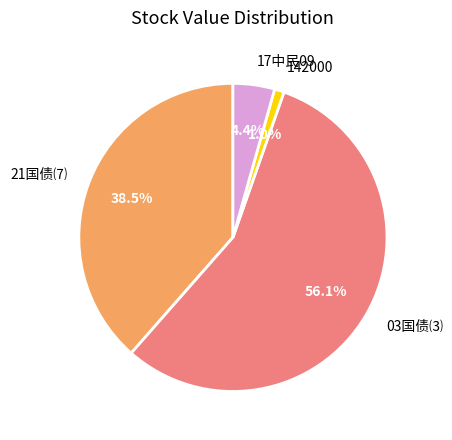

Is there any slice that represents more than half of the pie?

Yes